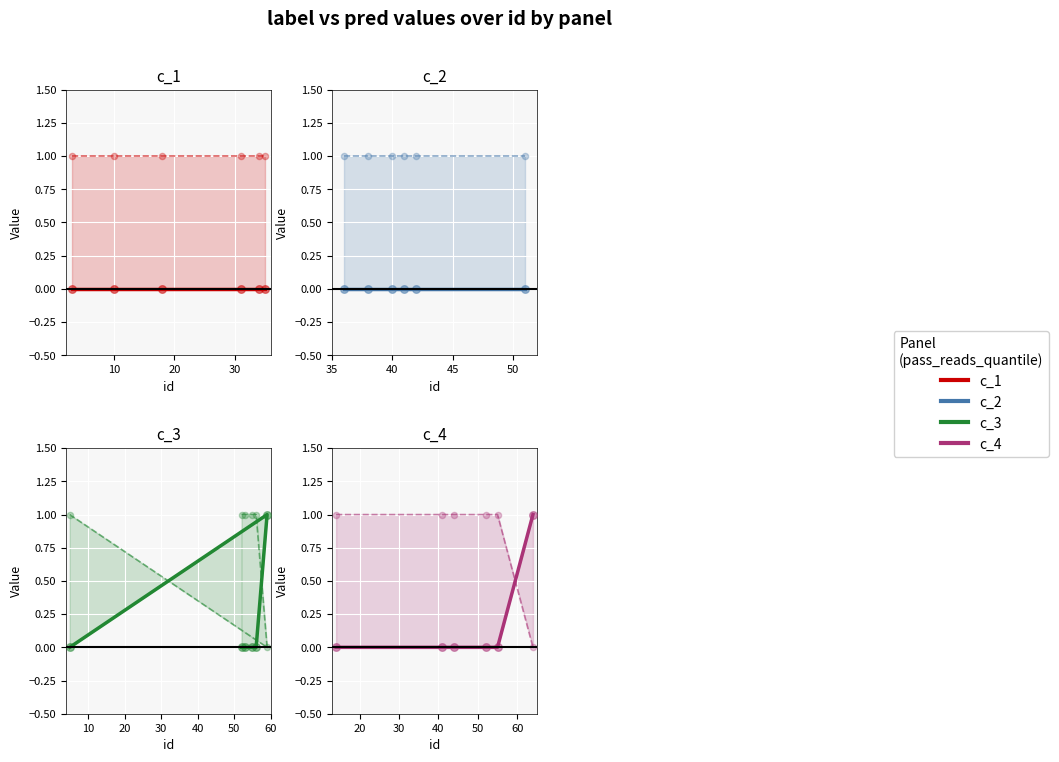

Which series reaches the minimum Y coordinate?

label